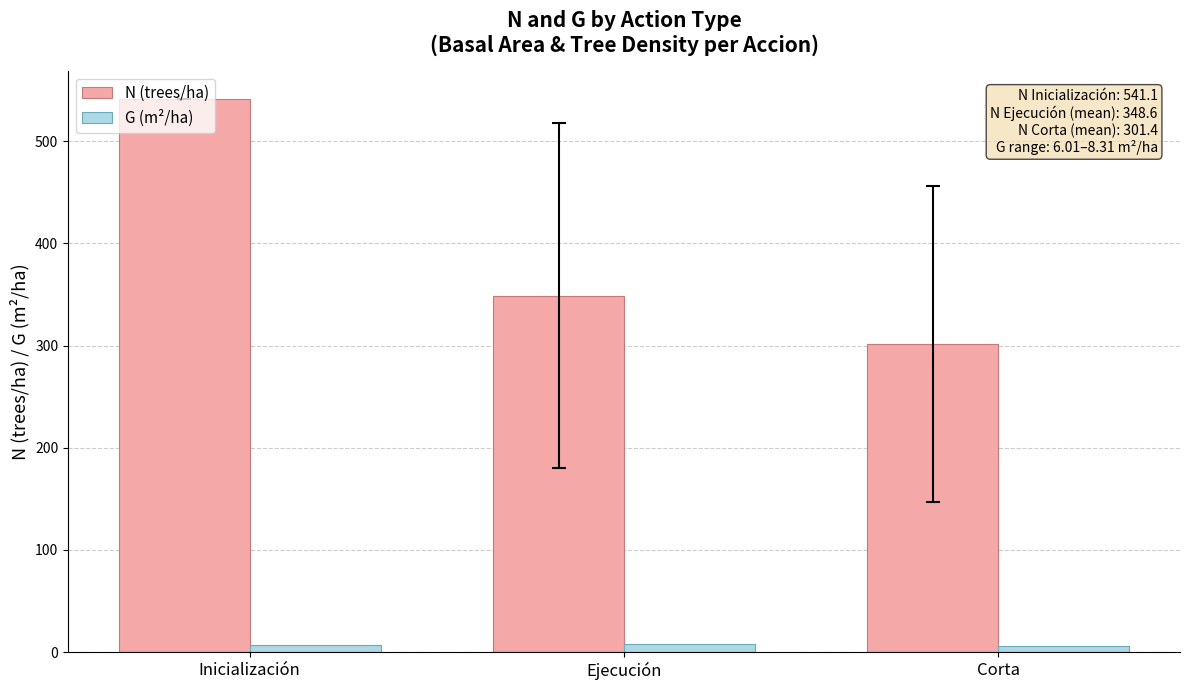

What is the smallest value displayed?

6.0